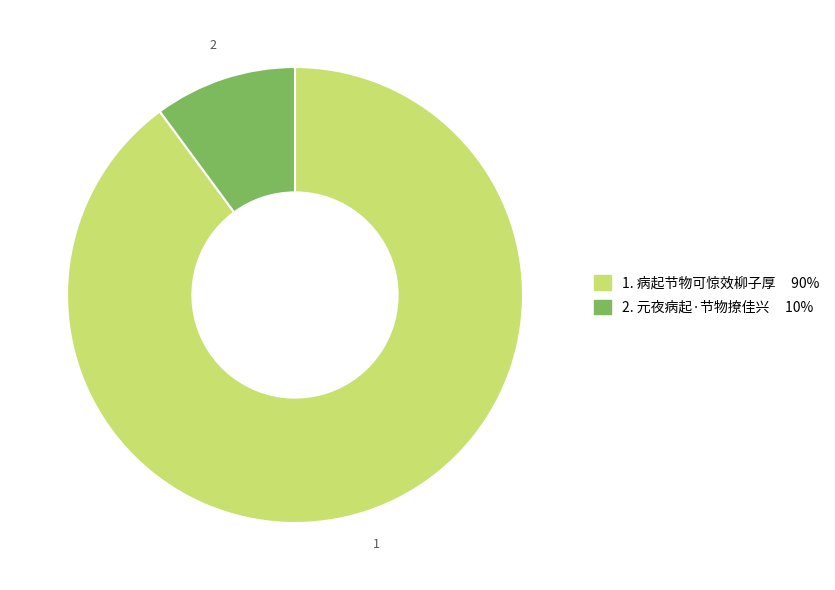

Is there a majority slice in this chart?

Yes